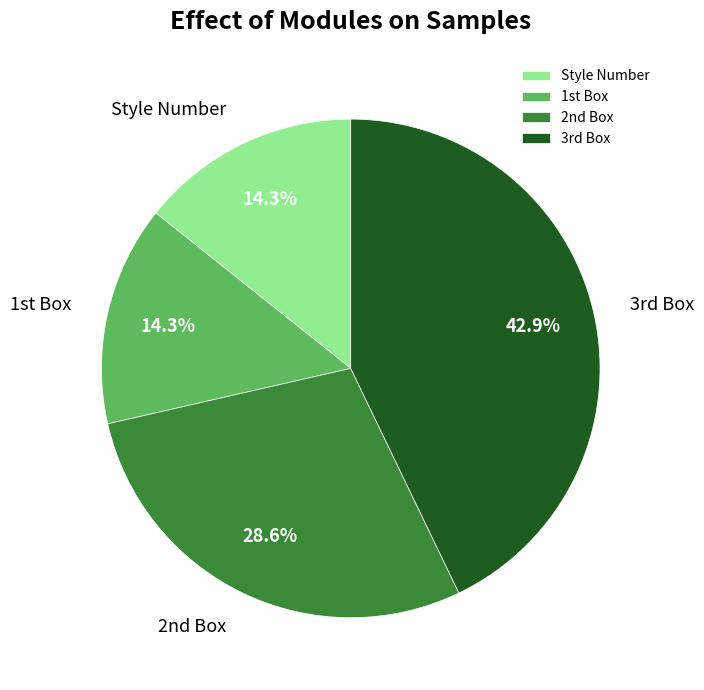

Is it true that Style Number is 25% of the pie?

False